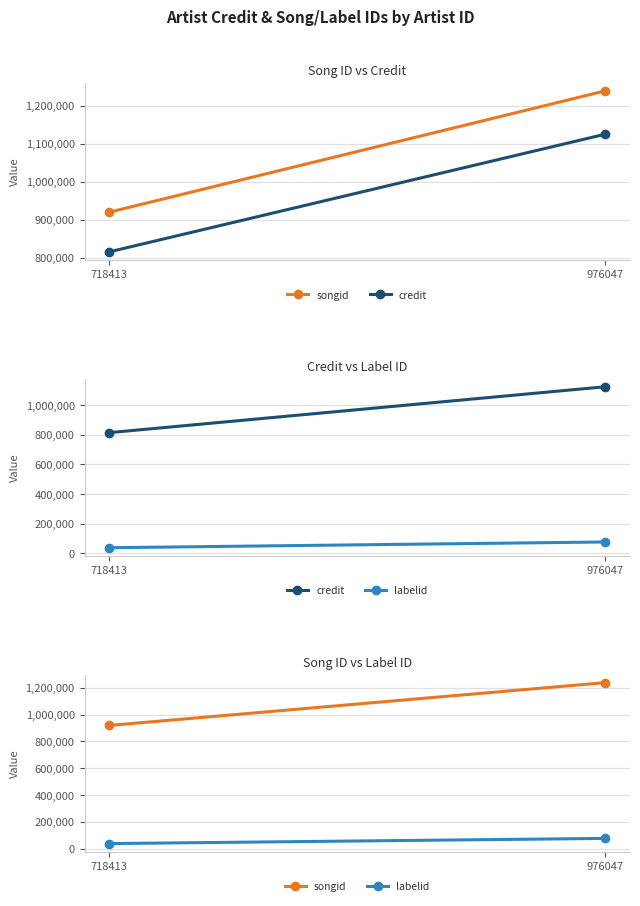

What is the difference between the labelid values at 718413 and 976047?

38734